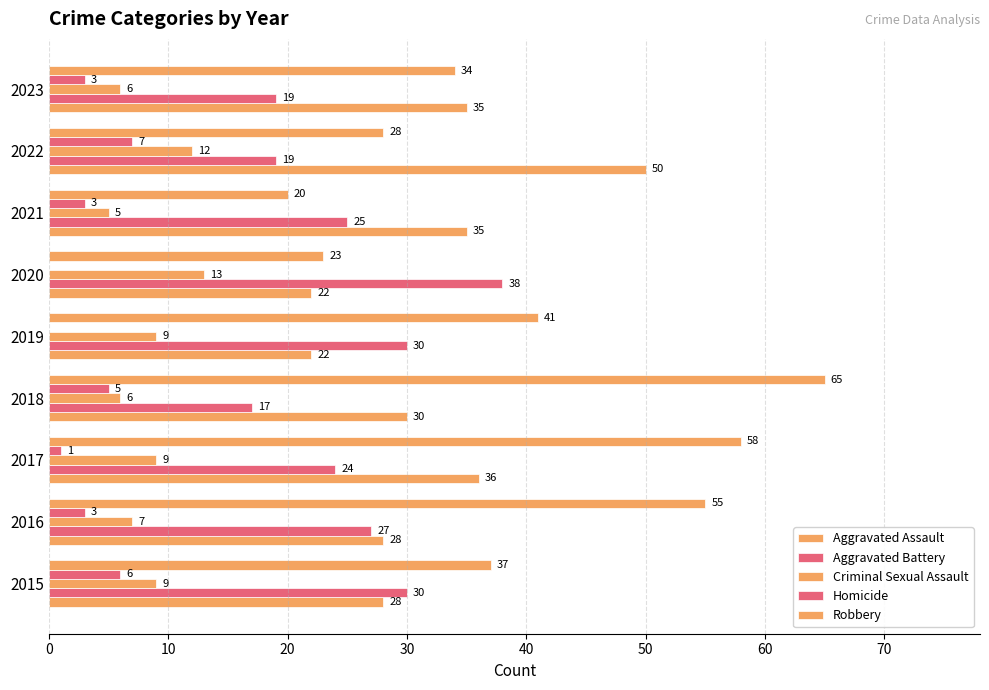

Reading left to right, what are all the values shown in this chart?

Aggravated Assault: 28	28	36	30	22	22	35	50	35
Aggravated Battery: 30	27	24	17	30	38	25	19	19
Criminal Sexual Assault: 9	7	9	6	9	13	5	12	6
Homicide: 6	3	1	5	0	0	3	7	3
Robbery: 37	55	58	65	41	23	20	28	34